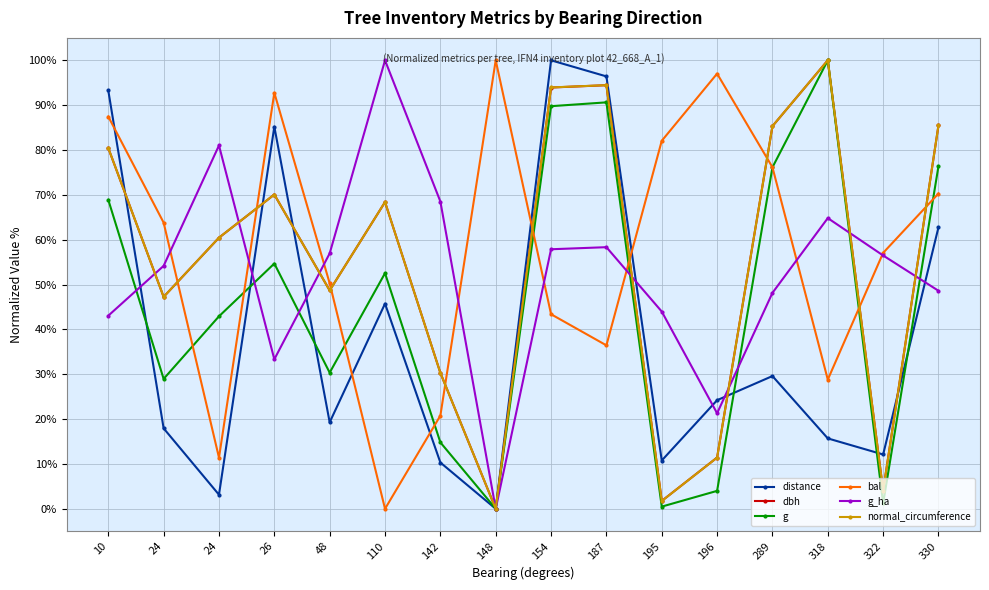

Read the g value at 330.

76.4